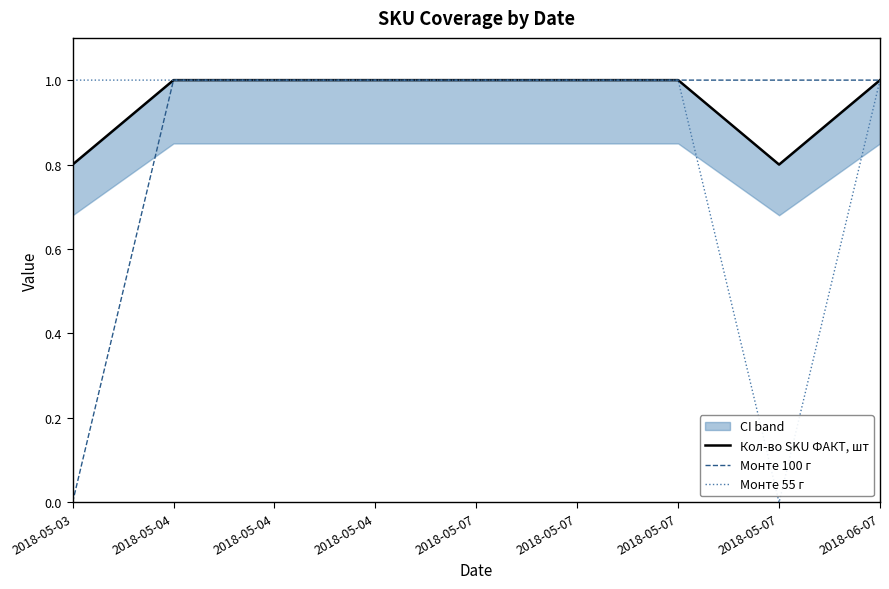

True or false: Монте 55 г has more than 1 interior local peaks.

False